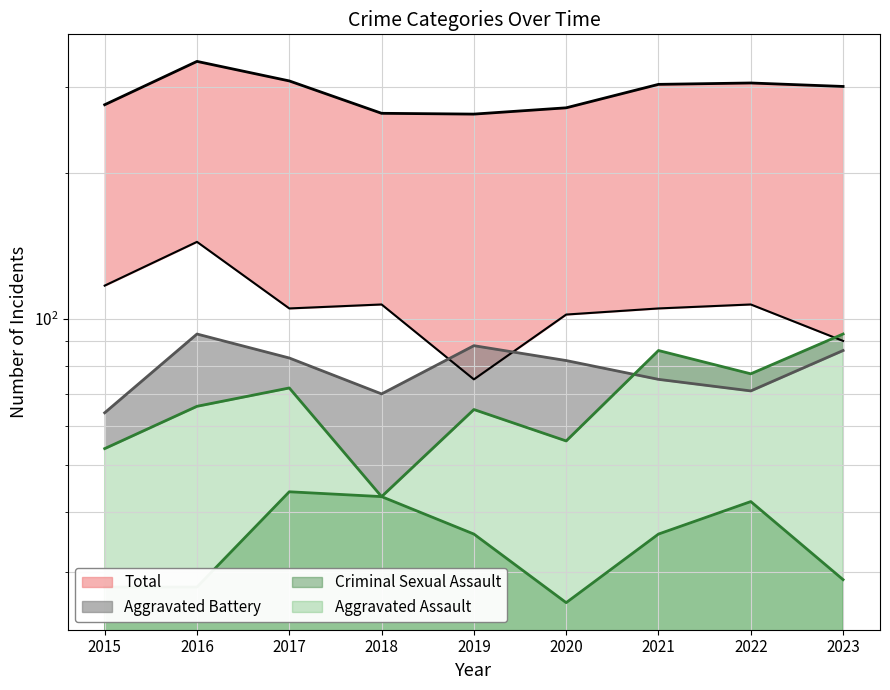

True or false: Aggravated Assault and Total cross at least once.

False